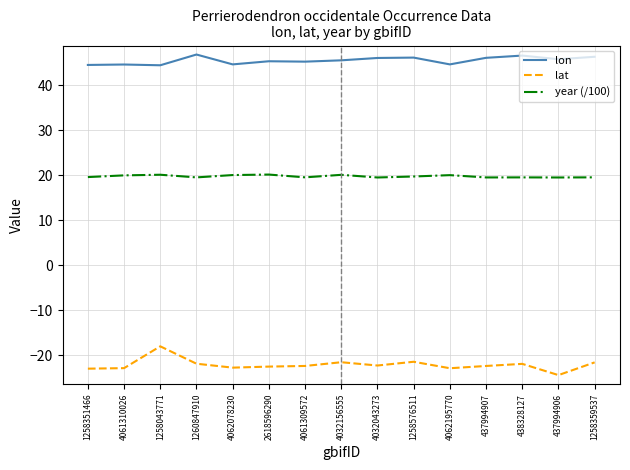

How many lines are shown in the chart?

3